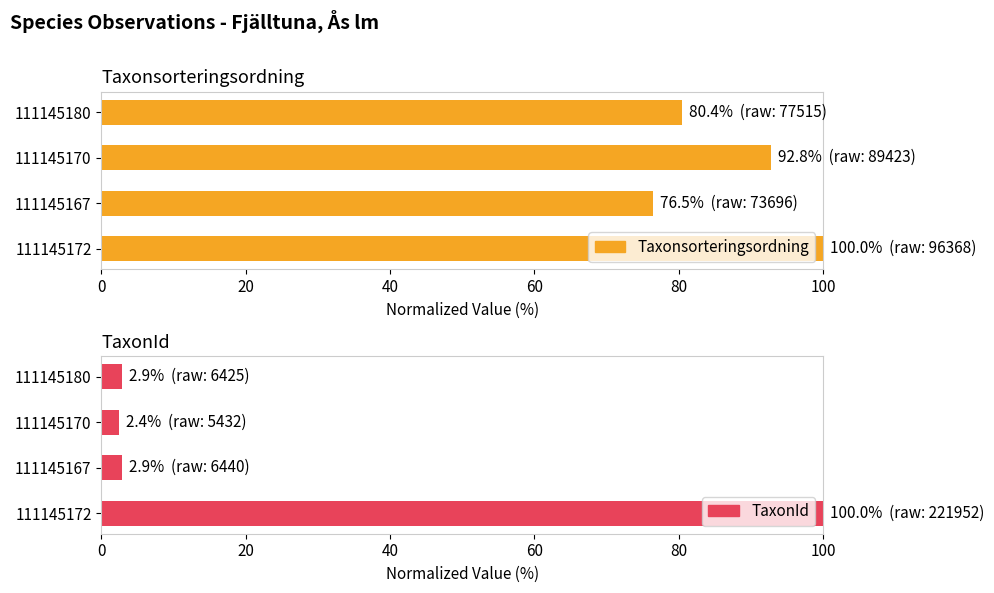

List the series in order of their overall mean, lowest first.

TaxonId, Taxonsorteringsordning